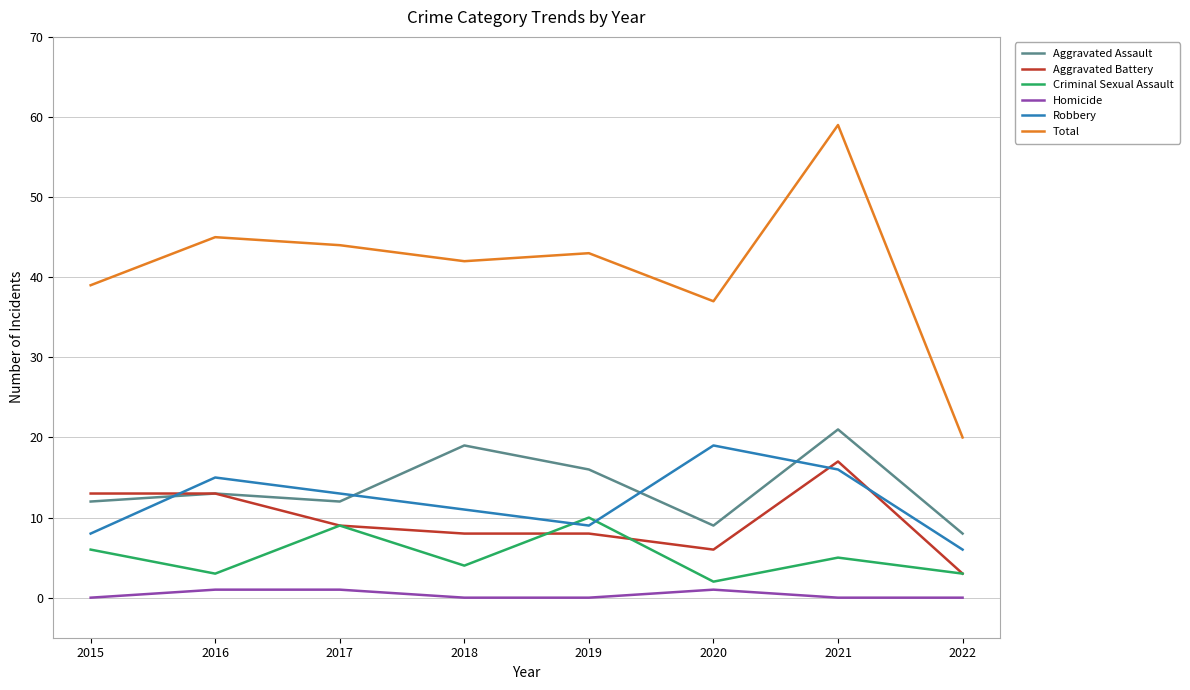

Reading right to left, list all the values displayed in this chart.

Aggravated Assault: 8	21	9	16	19	12	13	12
Aggravated Battery: 3	17	6	8	8	9	13	13
Criminal Sexual Assault: 3	5	2	10	4	9	3	6
Homicide: 0	0	1	0	0	1	1	0
Robbery: 6	16	19	9	11	13	15	8
Total: 20	59	37	43	42	44	45	39